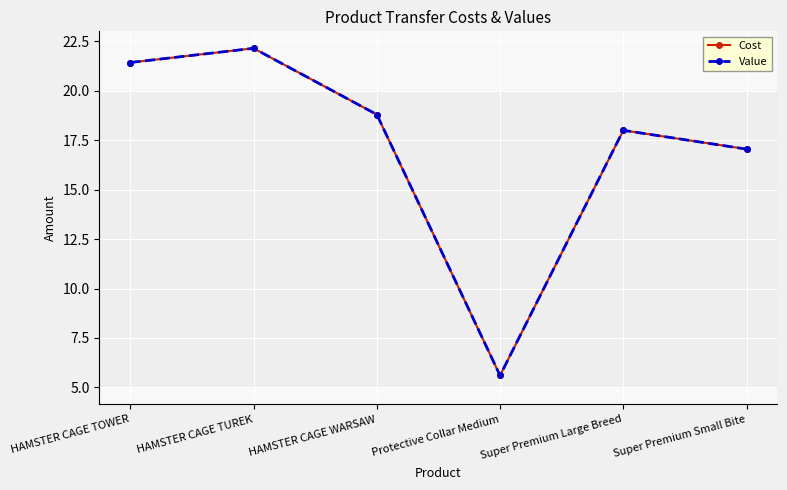

At which category is the sum across all series the highest?

HAMSTER CAGE TUREK